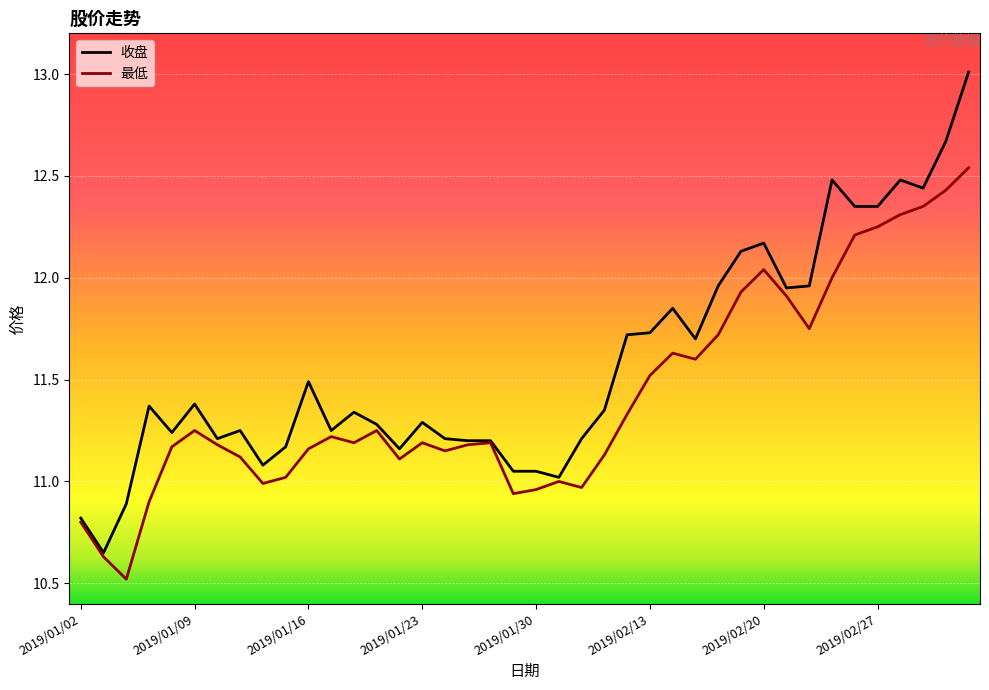

What is the difference between the maximum and minimum values in the 收盘 series?

2.4